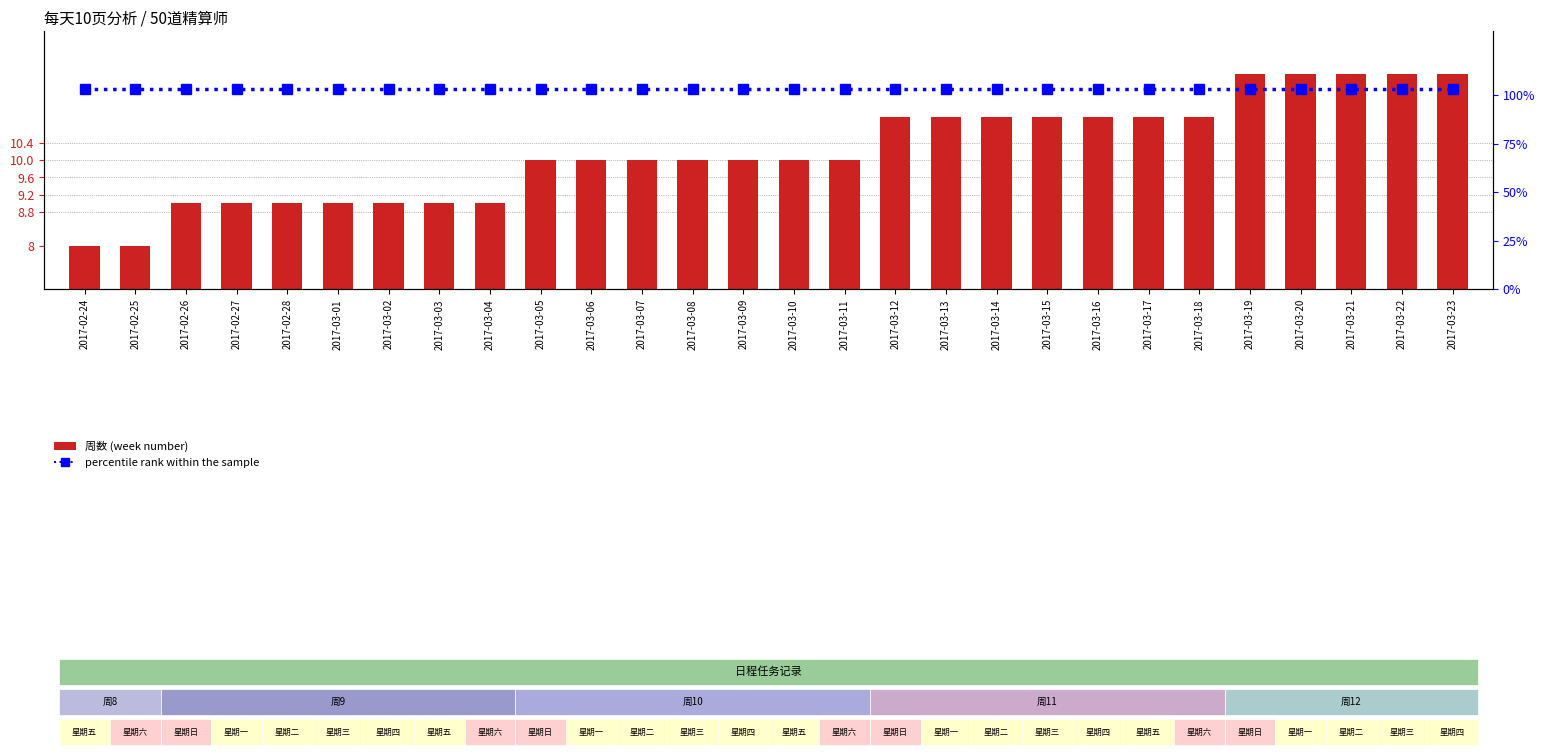

List the series in order of their peak value, lowest first.

周数 (week number), percentile rank within the sample